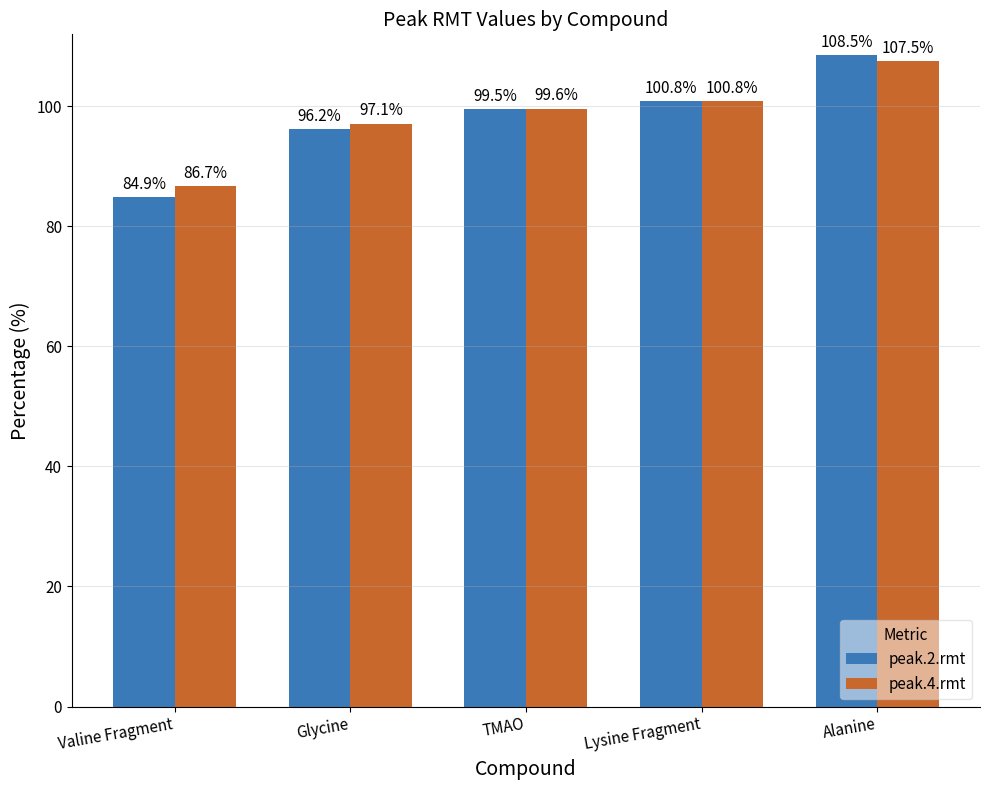

Reading left to right, list all the values displayed in this chart.

peak.2.rmt: 84.9	96.2	99.5	100.8	108.5
peak.4.rmt: 86.7	97.1	99.6	100.8	107.5